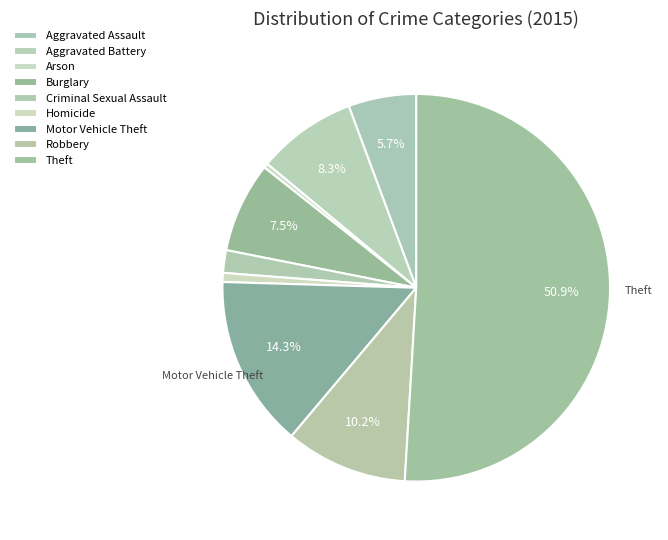

Count the number of slices in the pie.

9